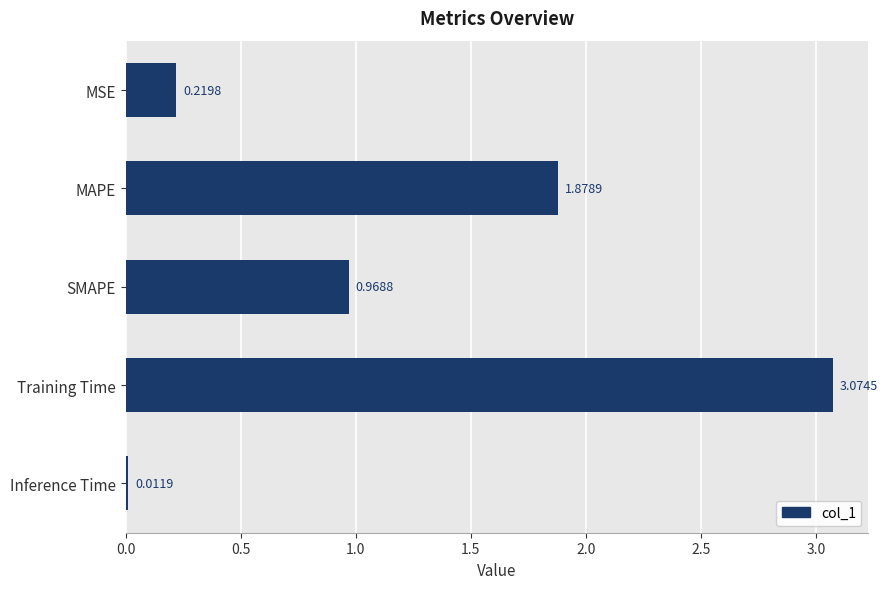

Which category has the highest value across all series?

Training Time